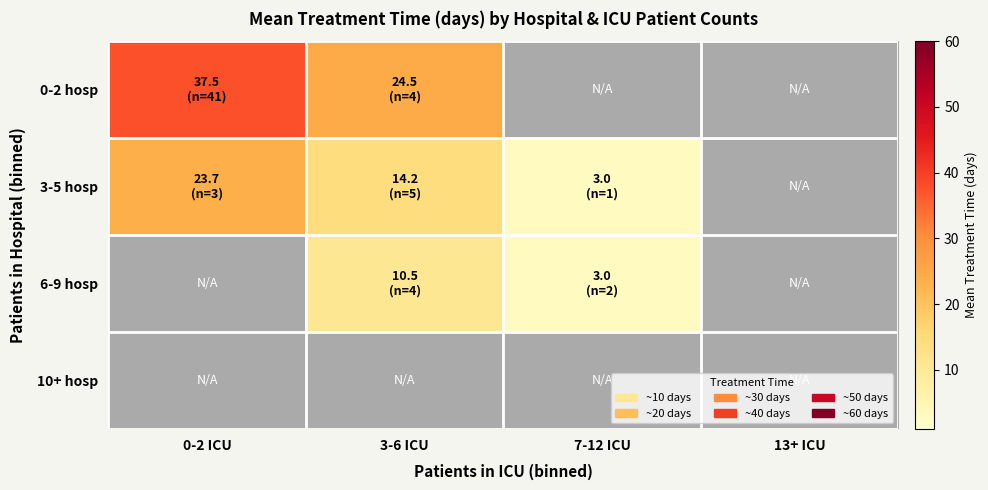

What is the greatest value displayed?

37.5